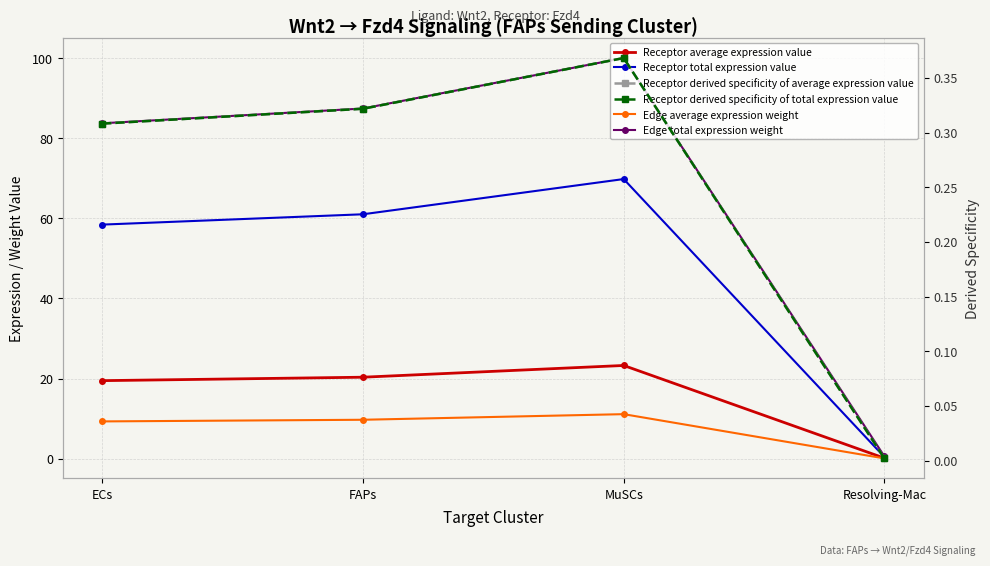

Is this an area chart (filled region under the line)?

No